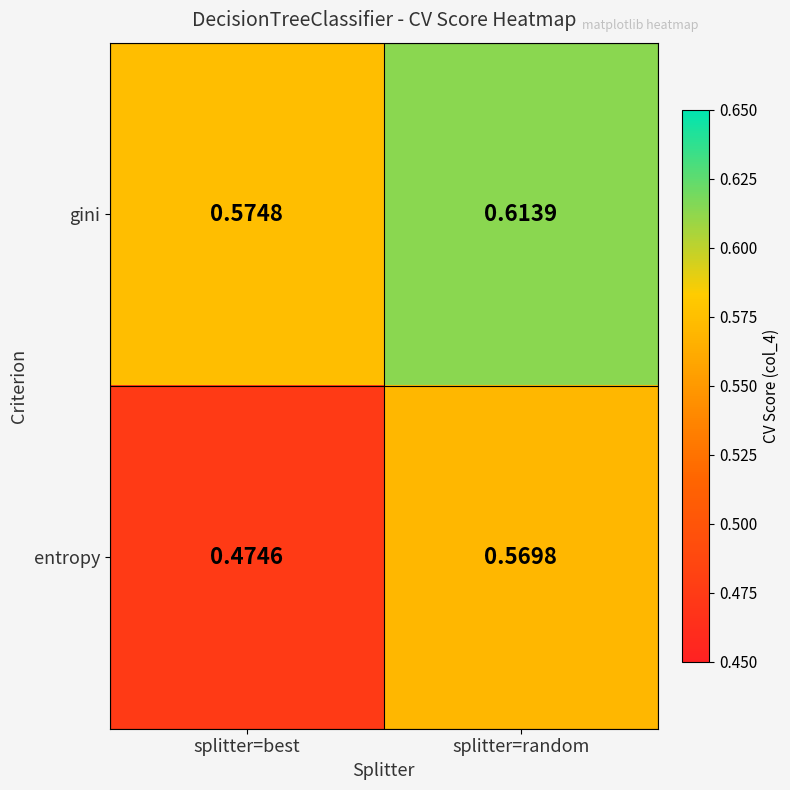

Which series has the largest range (max minus min)?

entropy